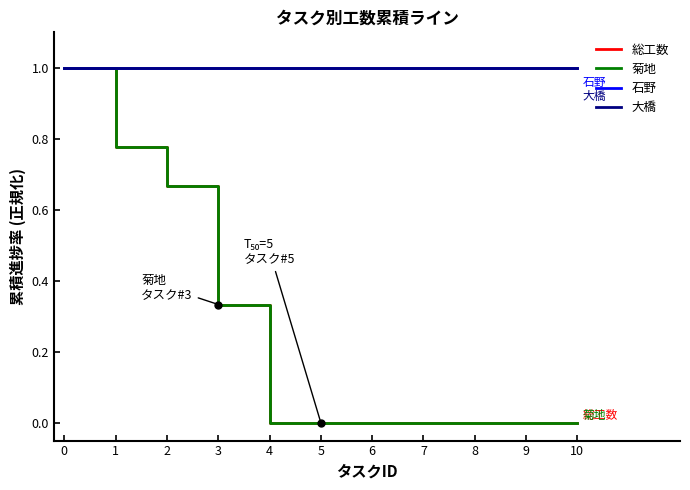

How many 菊地 values are between 0 and 1?

11